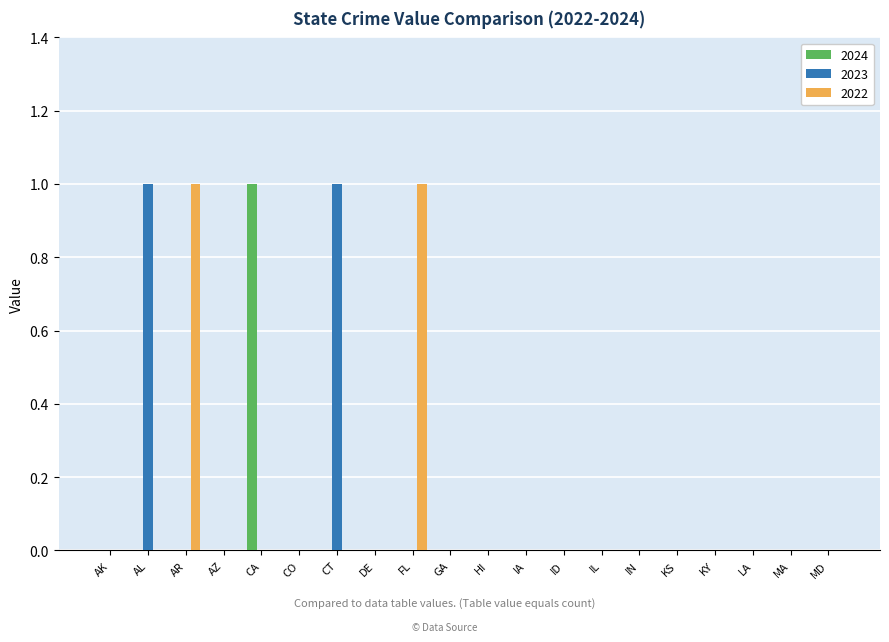

Count the number of categories in the chart.

20